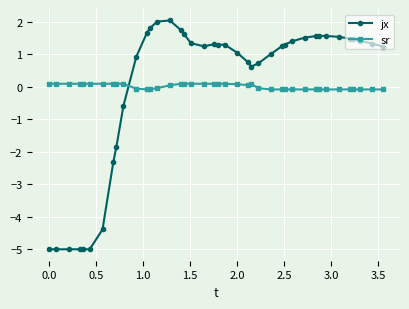

At how many categories does at least one series exceed -1?

40